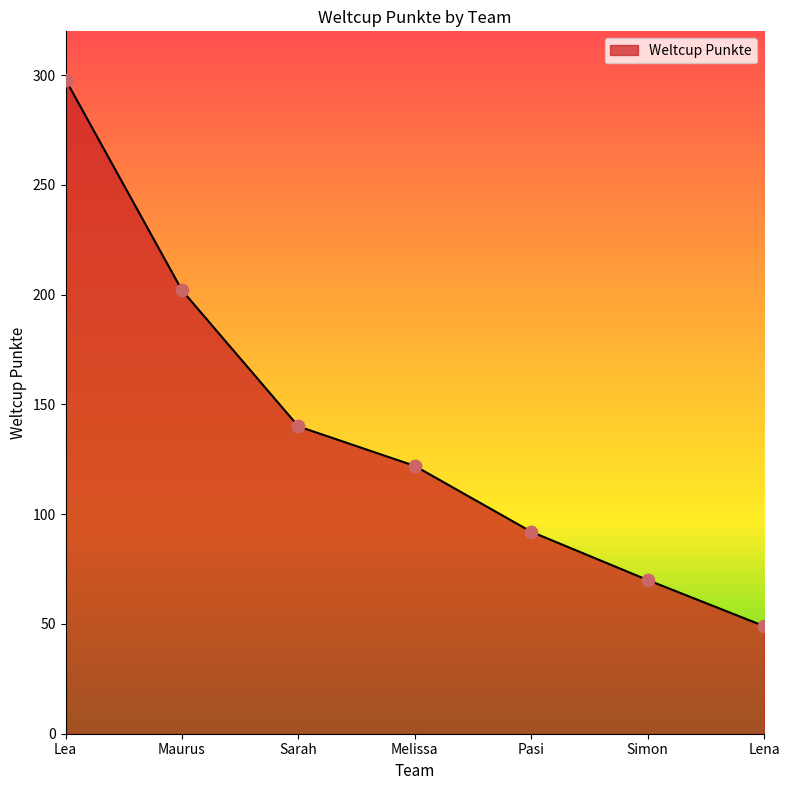

What is the change in value from Melissa to Simon?

-52